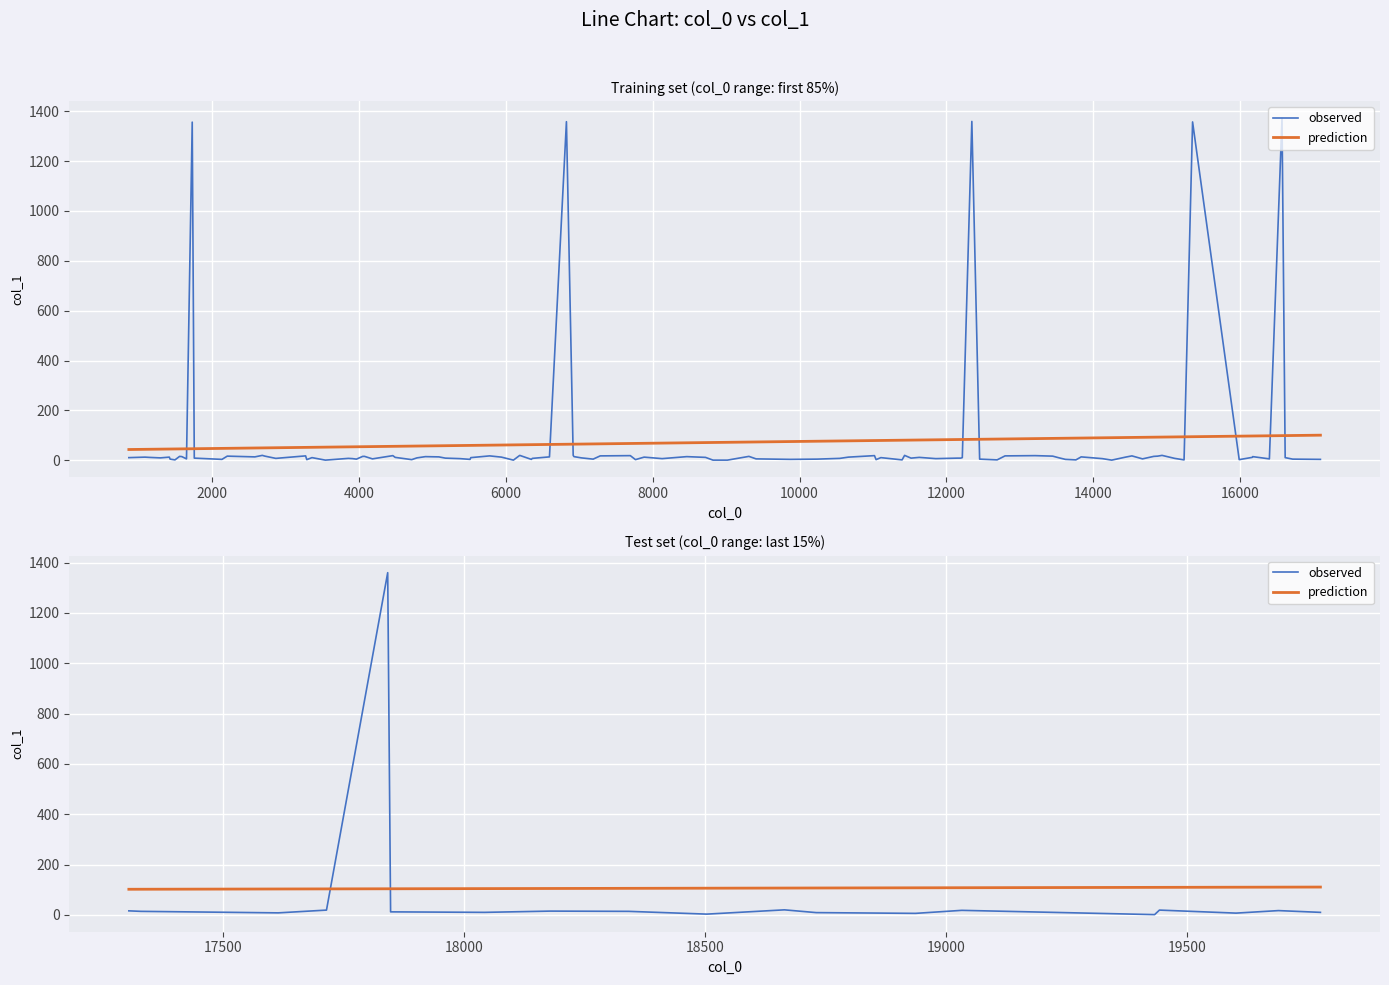

The observed series shows 11.6 at 10. True or false?

False